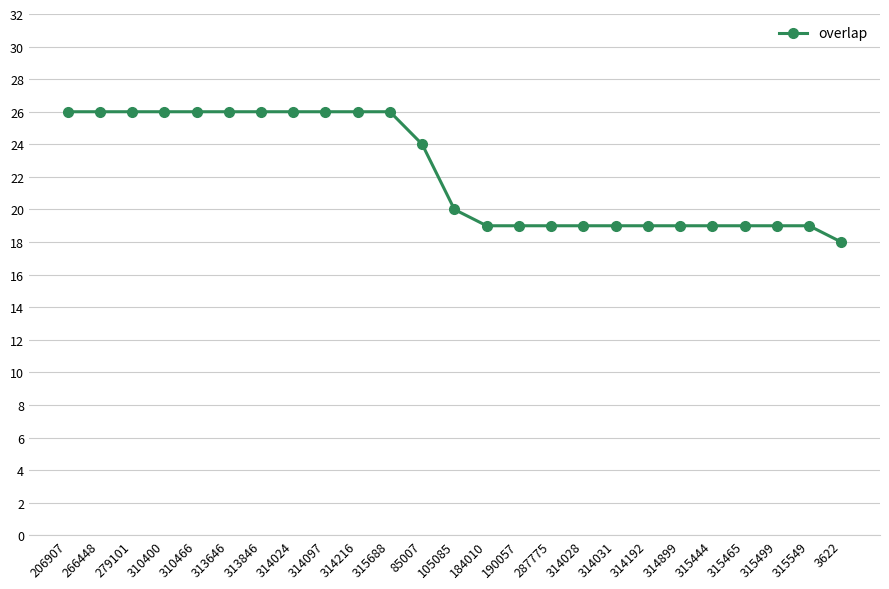

What position from the left is 313846?

7